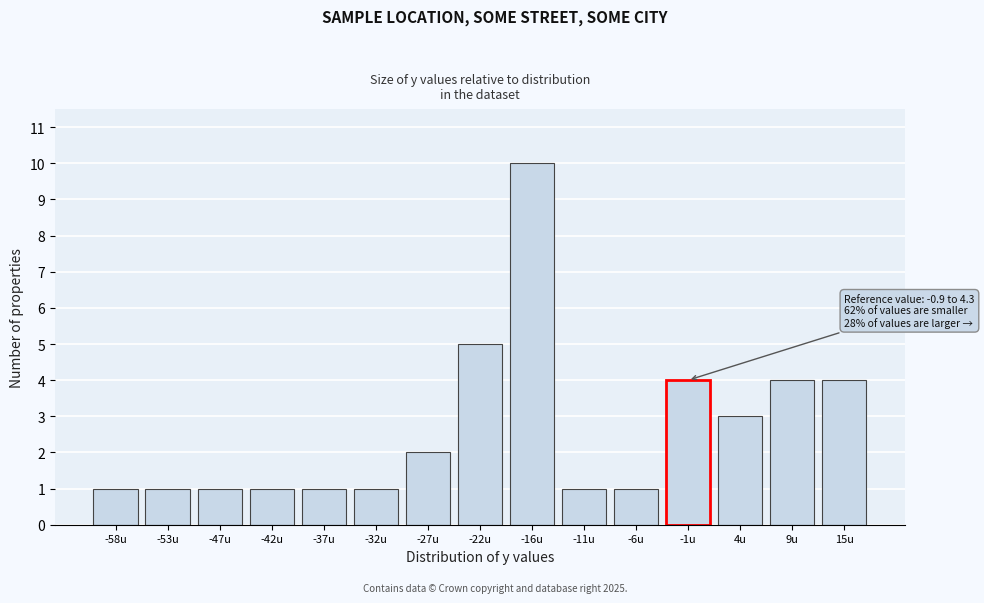

Reading right to left, list all the values displayed in this chart.

4	4	3	4	1	1	10	5	2	1	1	1	1	1	1